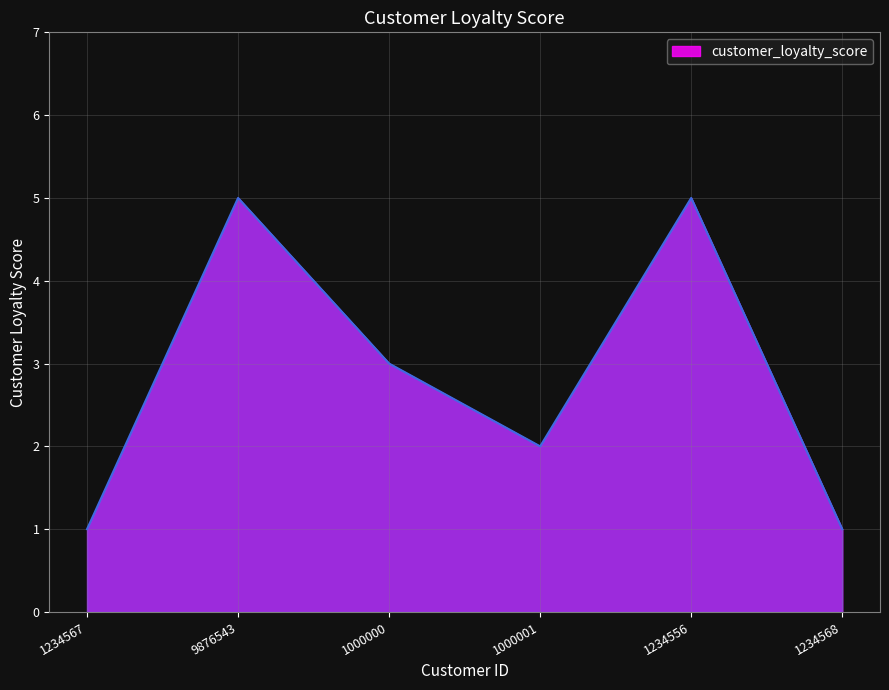

At which label is the value closest to 3?

1000000